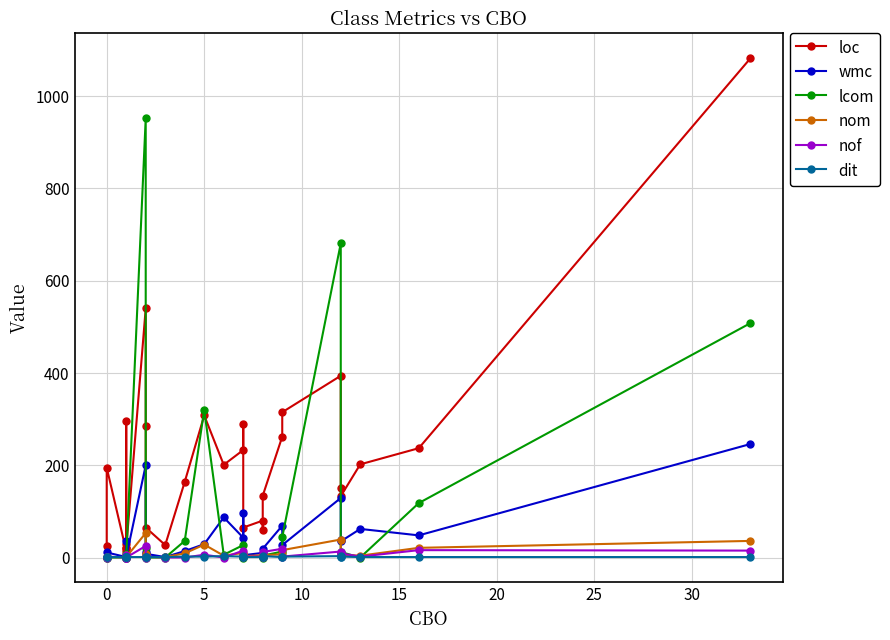

True or false: lcom and nof cross at least once.

True